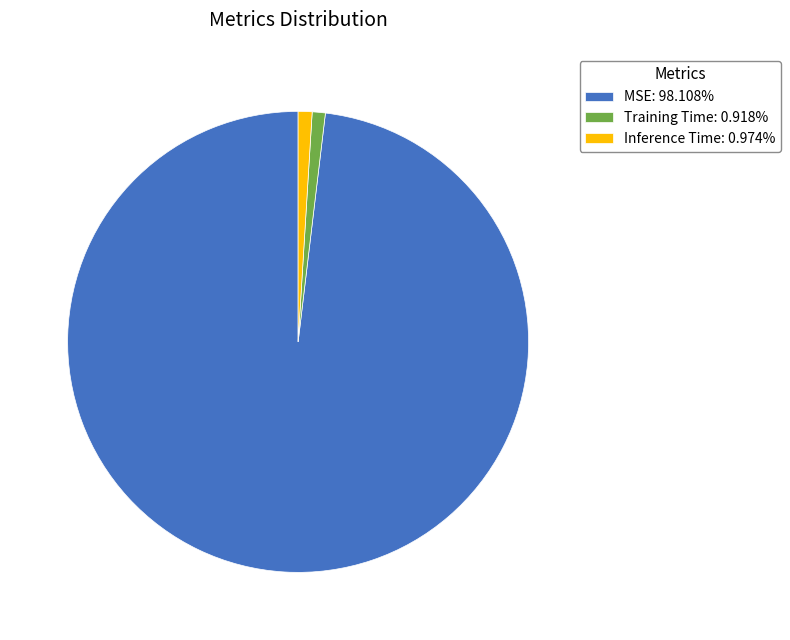

Is it true that Inference Time is 7% of the pie?

False